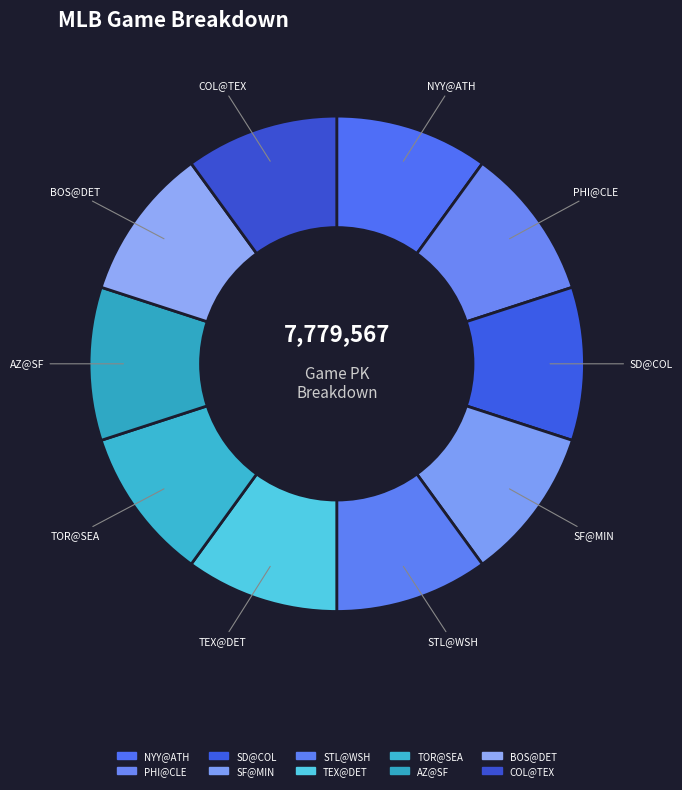

Is there a majority slice in this chart?

No